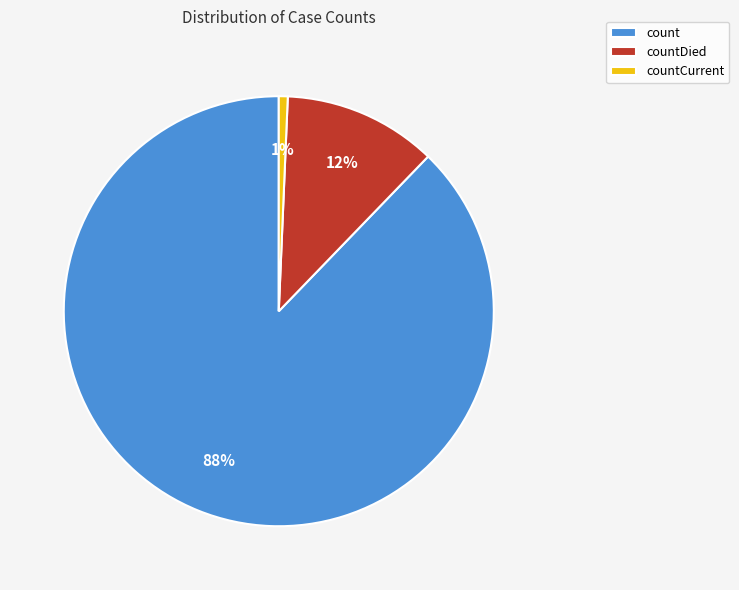

To the nearest percent, what percentage of the pie is countCurrent?

1%